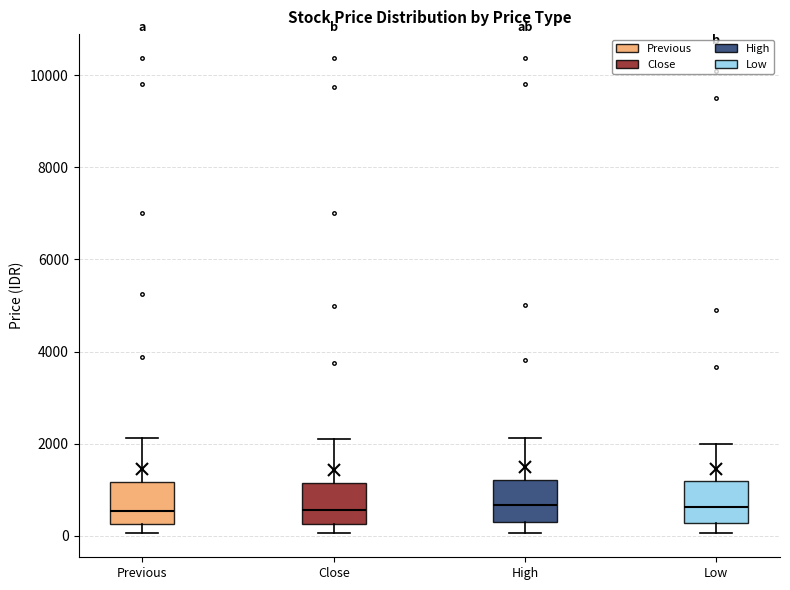

Reading left to right, read every box against the y-axis: the position of its median line, the range the box covers, and the ends of its whiskers. The values are not printed on the chart, so give them approximately, as read against the axis.

Previous: median 600, box 200 to 1200, whiskers 0 to 2200
Close: median 600, box 200 to 1200, whiskers 0 to 2200
High: median 600, box 400 to 1200, whiskers 0 to 2200
Low: median 600, box 200 to 1200, whiskers 0 to 2000